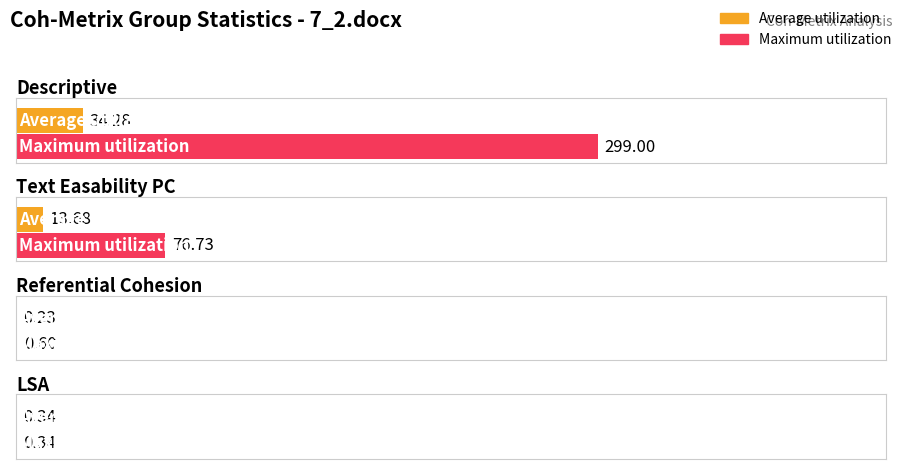

What are all the series names shown in the legend?

Average utilization, Maximum utilization